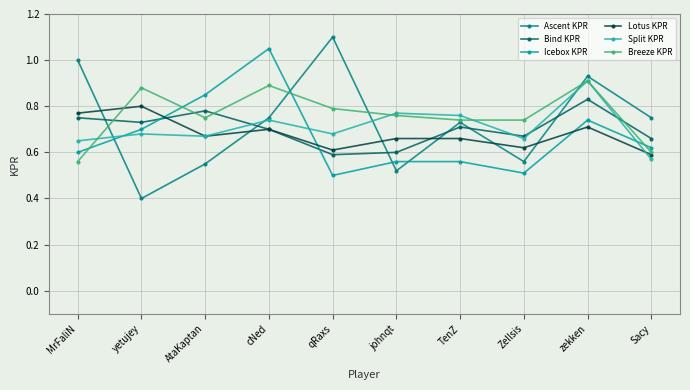

Is it true that Ascent KPR equals 0.8 at Sacy?

True